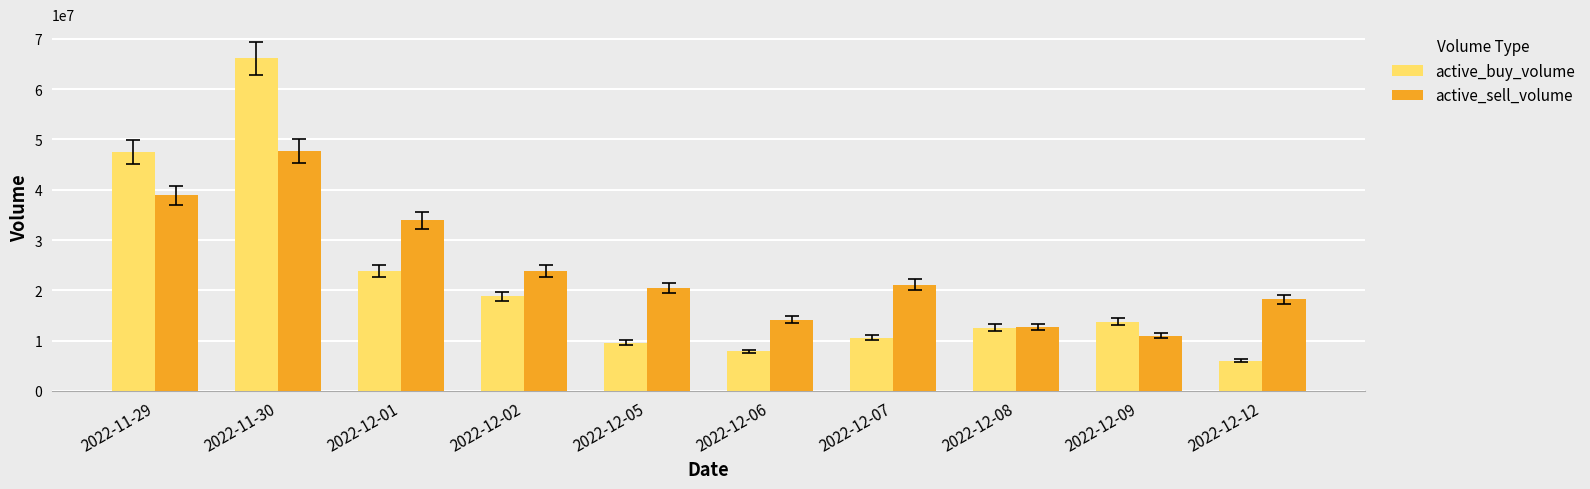

Where is active_buy_volume nearest to the value 36082396?

2022-11-29